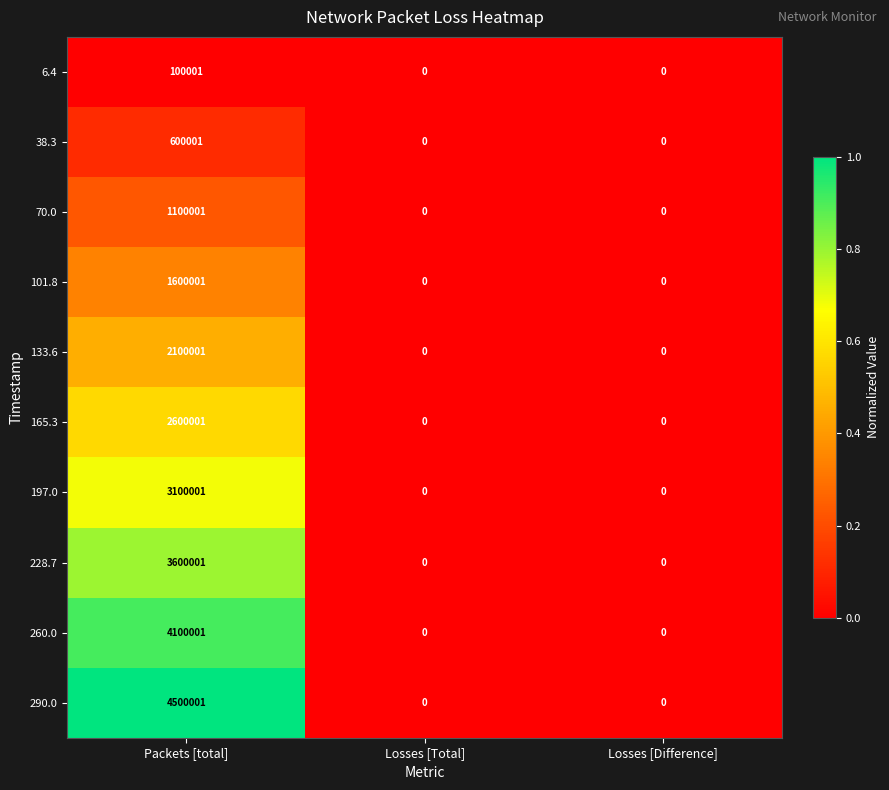

At which label does 197.0 reach its peak?

Packets [total]